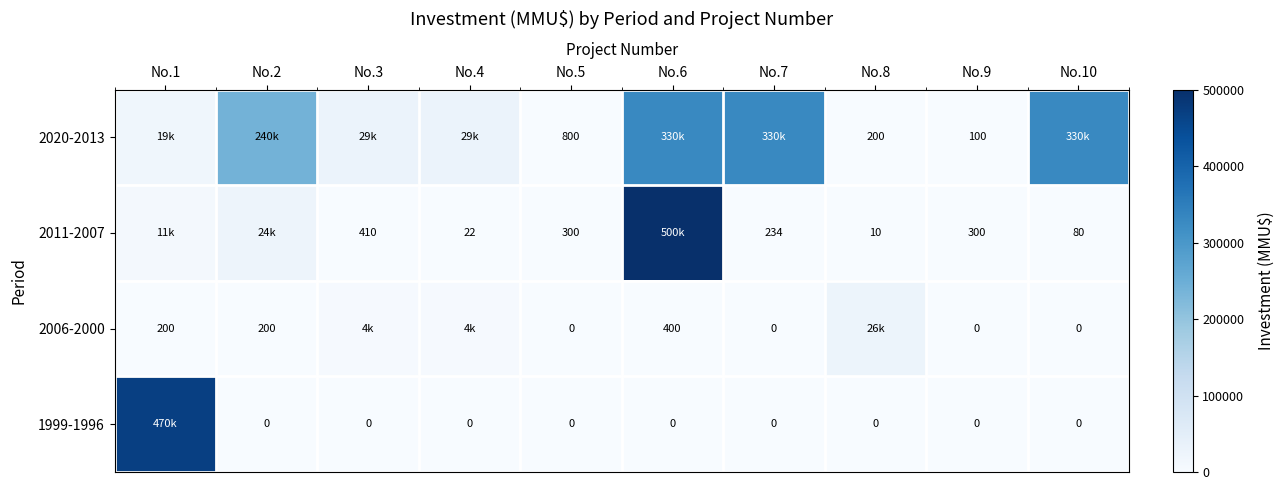

At how many categories does at least one series exceed 257699?

4